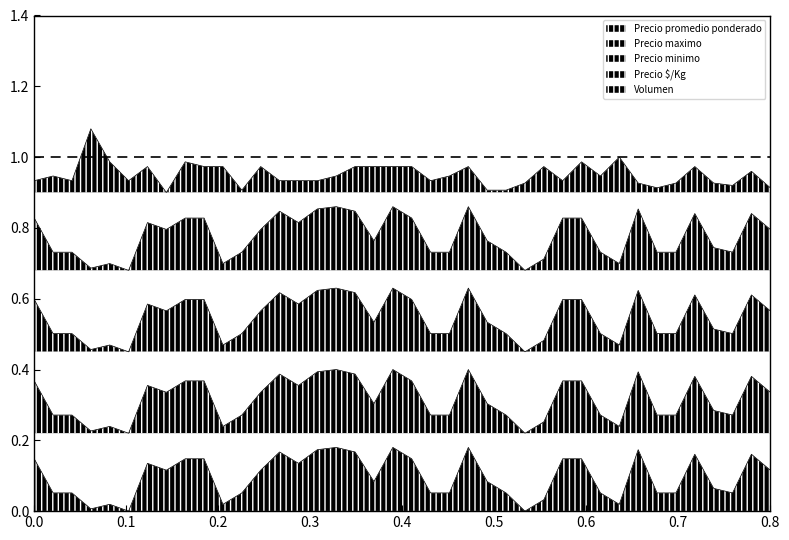

What is the difference between the second highest and minimum values in the Precio promedio ponderado series?

0.2